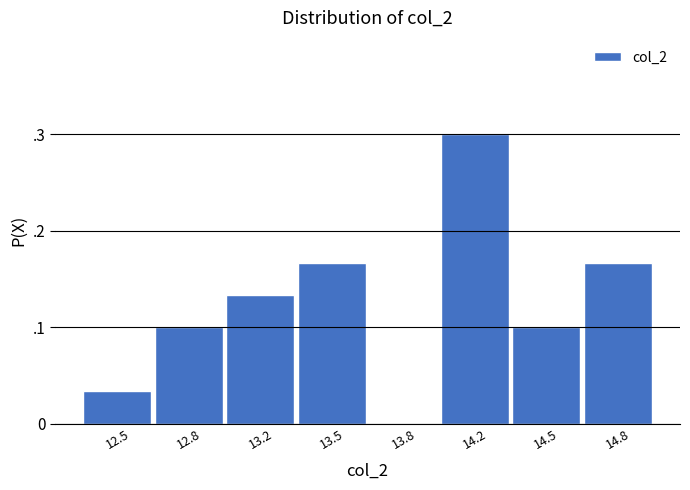

Are the bars horizontal?

No